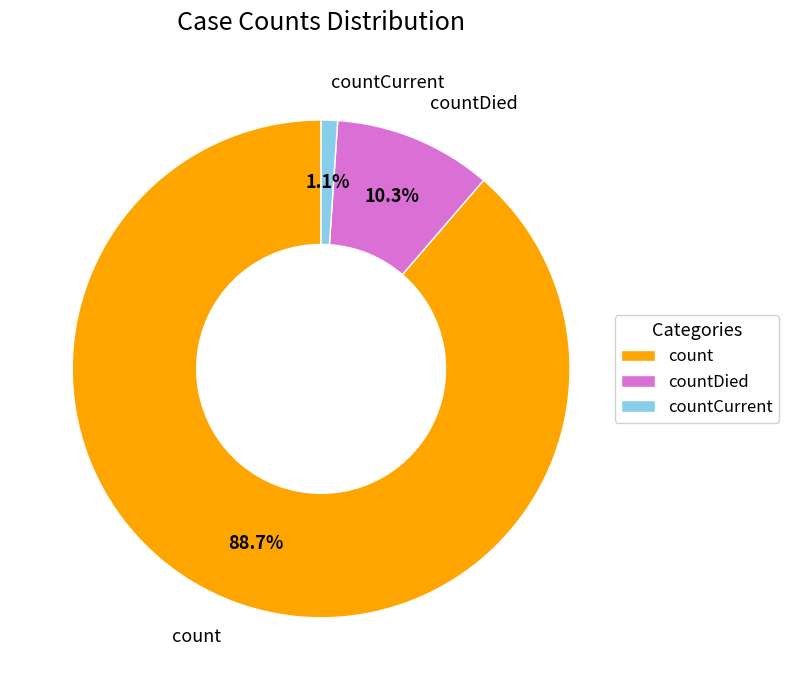

What portion of the pie excludes countCurrent?

98.9%